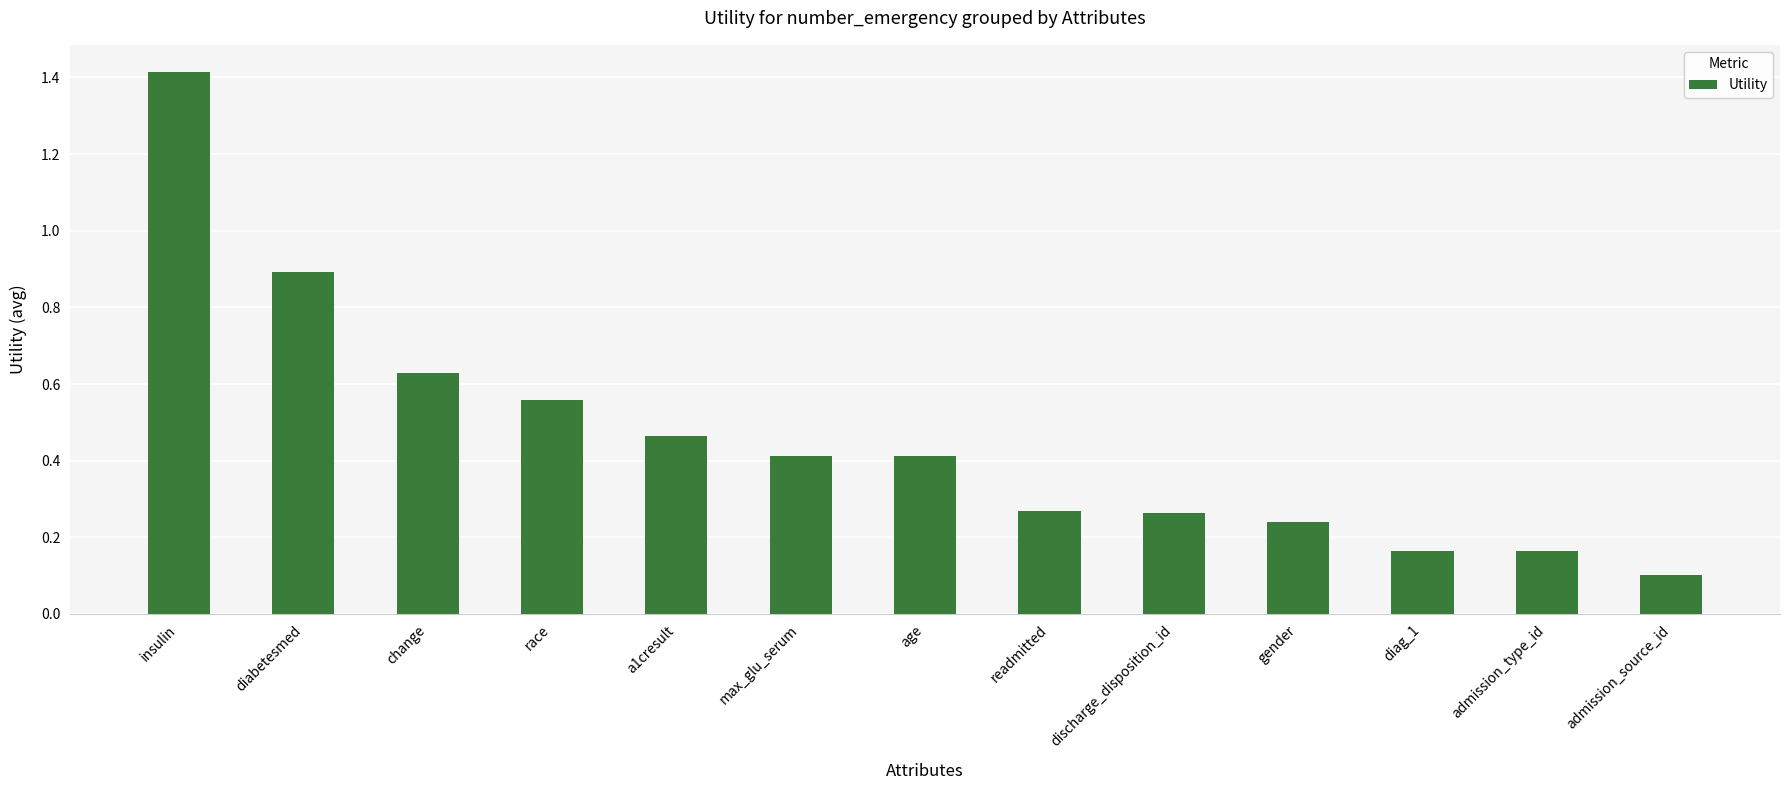

What is the sum of all values?

6.0